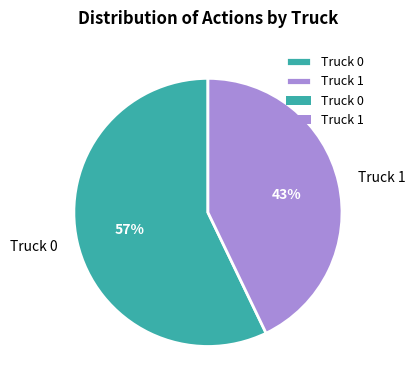

The Truck 1 slice represents 52% of the pie. True or false?

False